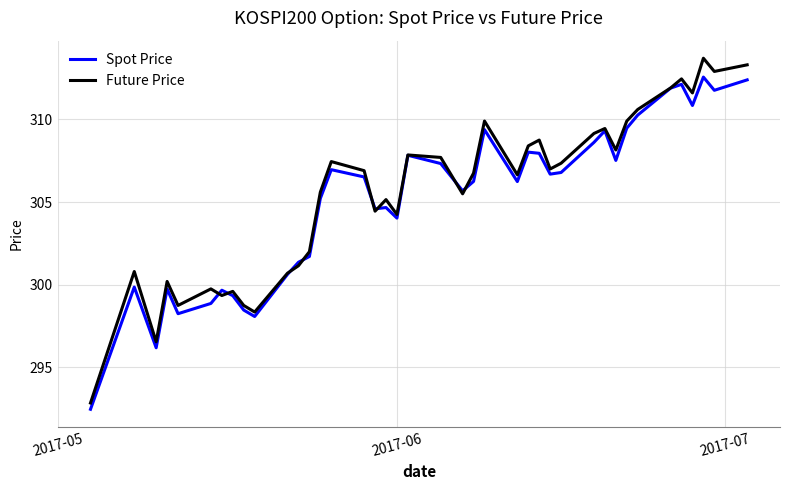

List the series in order of their peak value, lowest first.

Spot Price, Future Price